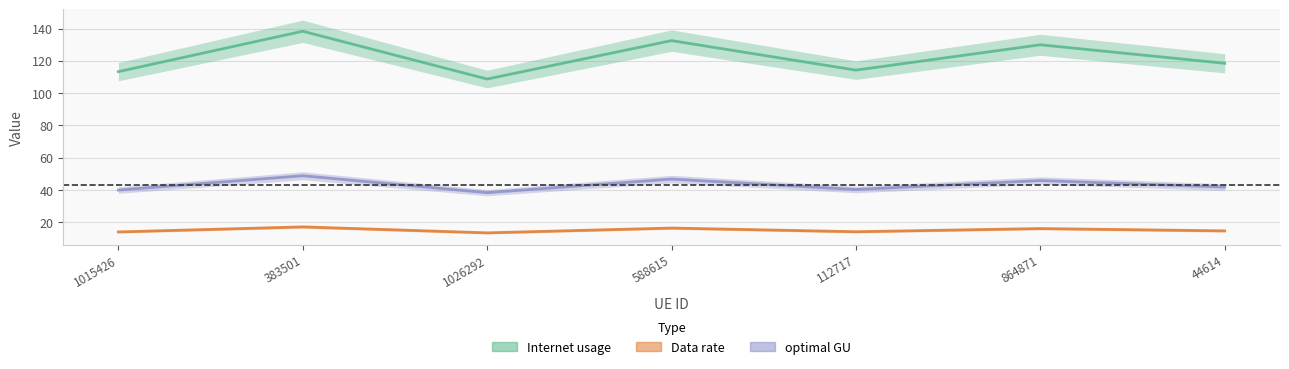

True or false: Internet usage and Data rate cross at least once.

False